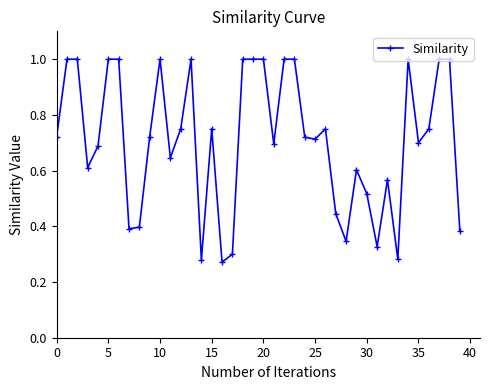

What is the maximum value shown in the chart?

1.0